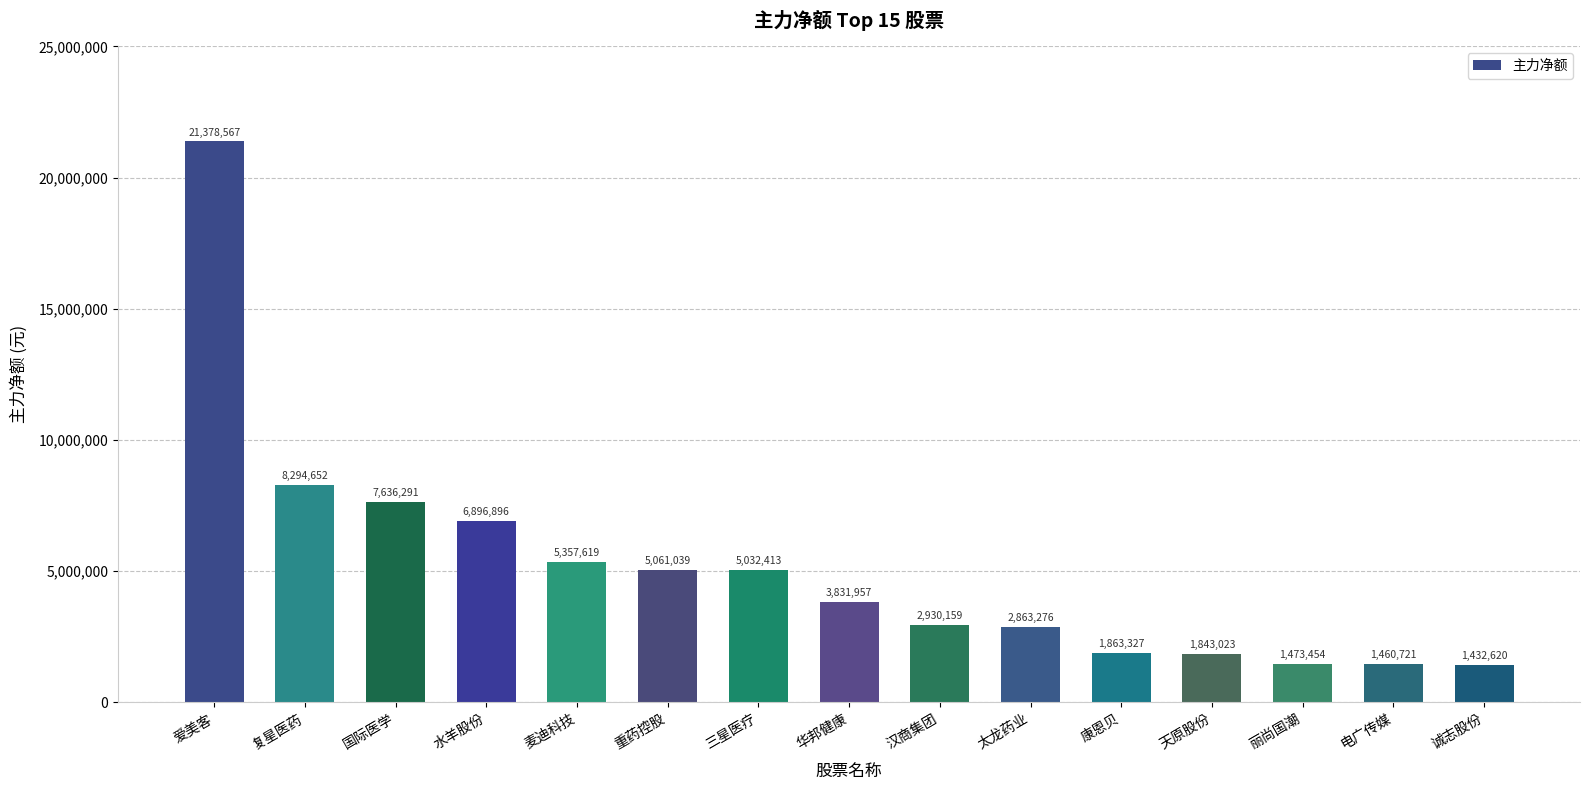

What is the approximate value at 三星医疗?

5032413